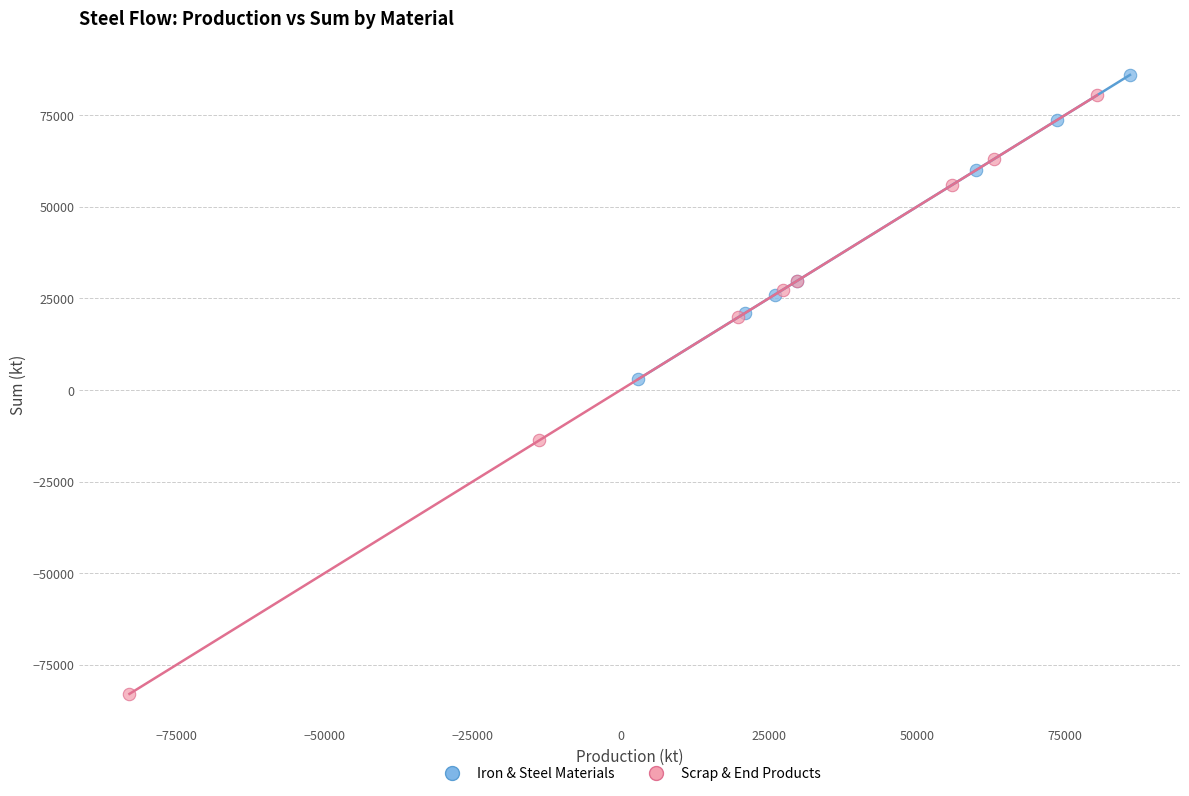

Which series has the widest spread of Y values?

Scrap & End Products